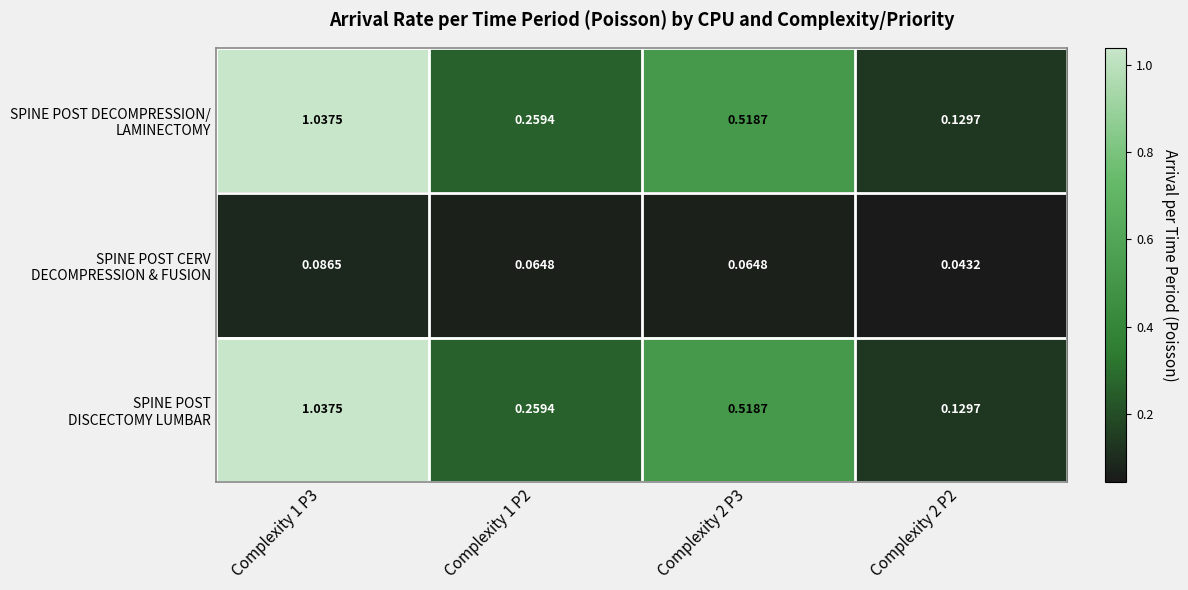

Count the number of categories in the chart.

4